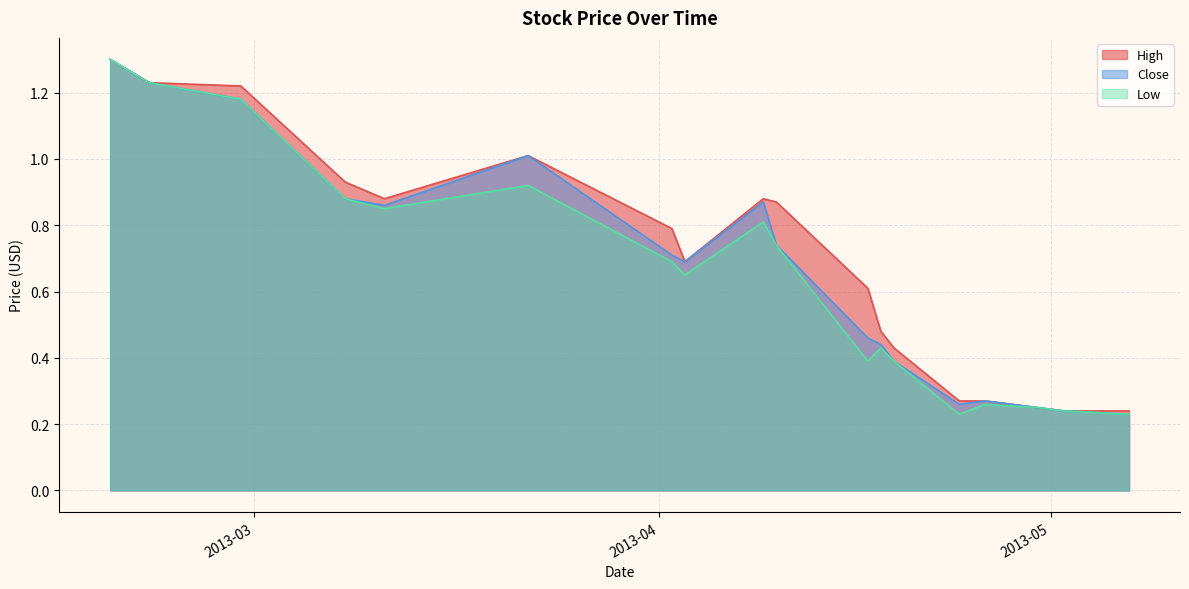

What is the value of the Low point at the 8th from the left?

0.7